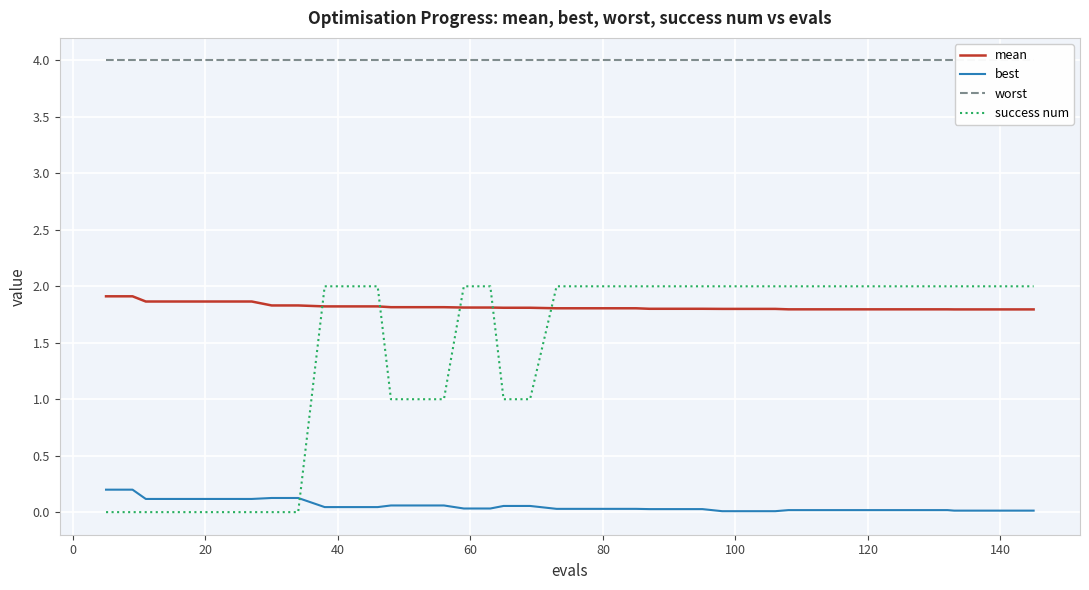

Which series has the widest spread of values?

success num